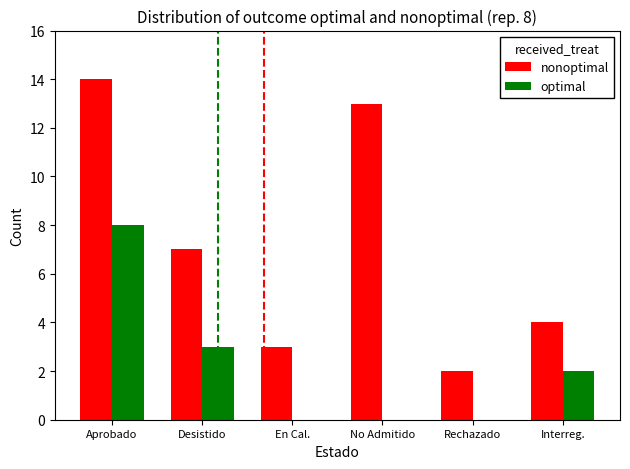

Is it true that nonoptimal equals 14 at Aprobado?

True